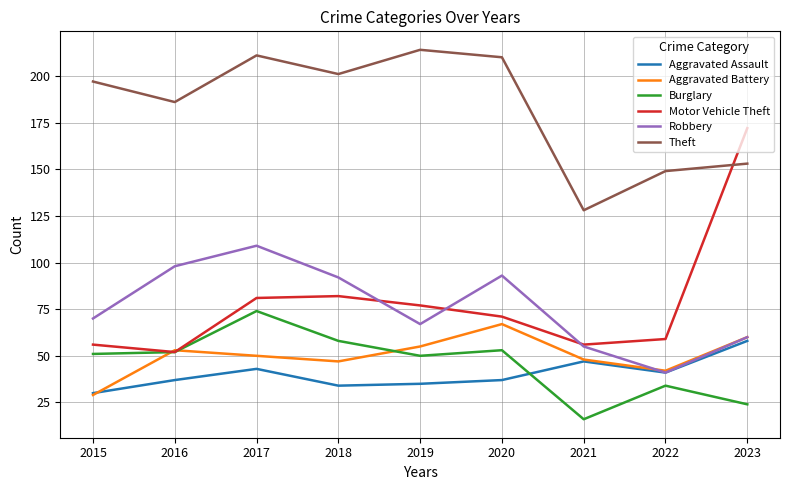

Reading left to right, extract all data points from this chart.

Aggravated Assault: 30	37	43	34	35	37	47	41	58
Aggravated Battery: 29	53	50	47	55	67	48	42	60
Burglary: 51	52	74	58	50	53	16	34	24
Motor Vehicle Theft: 56	52	81	82	77	71	56	59	172
Robbery: 70	98	109	92	67	93	55	41	60
Theft: 197	186	211	201	214	210	128	149	153